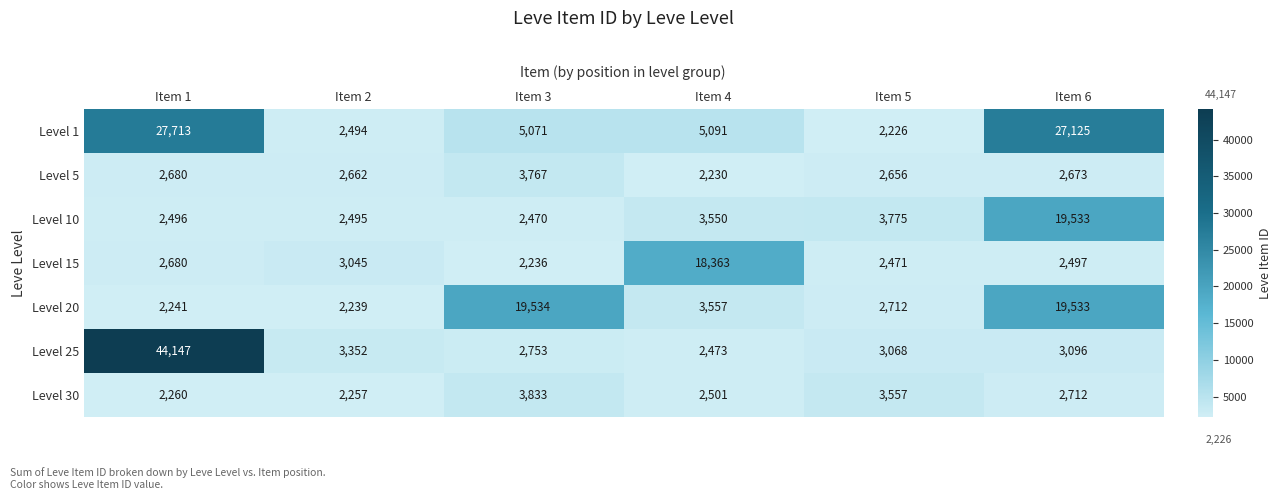

What is the smallest value displayed?

2226